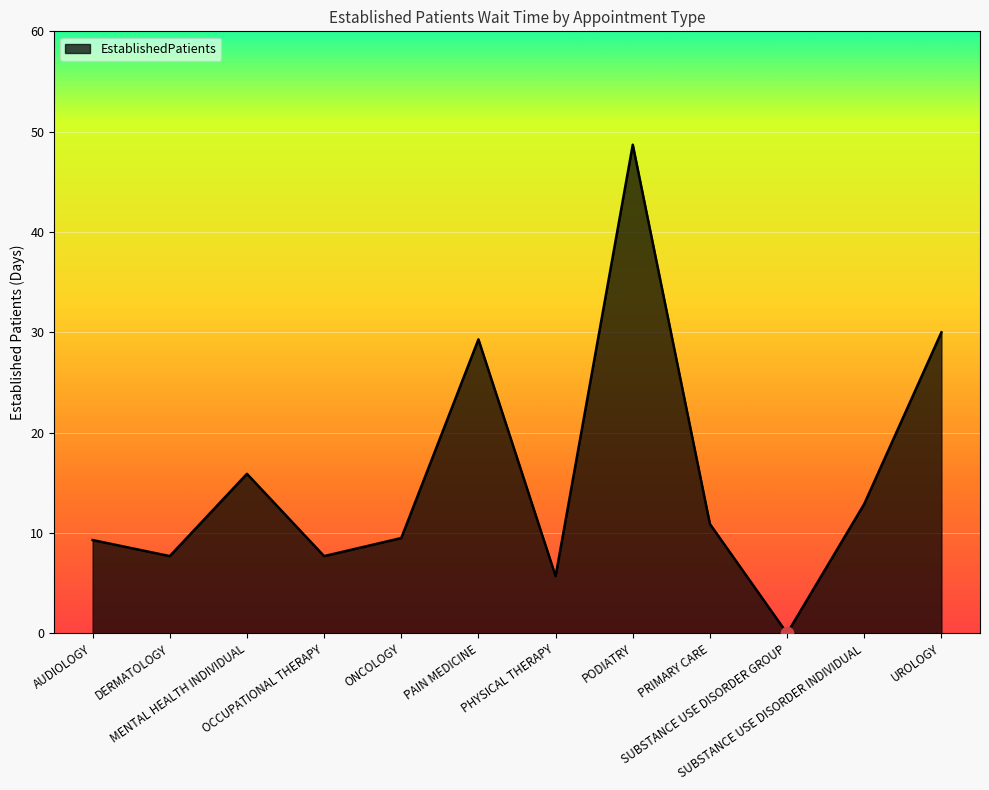

Approximately how many times larger is the value at AUDIOLOGY compared to PODIATRY?

0.2